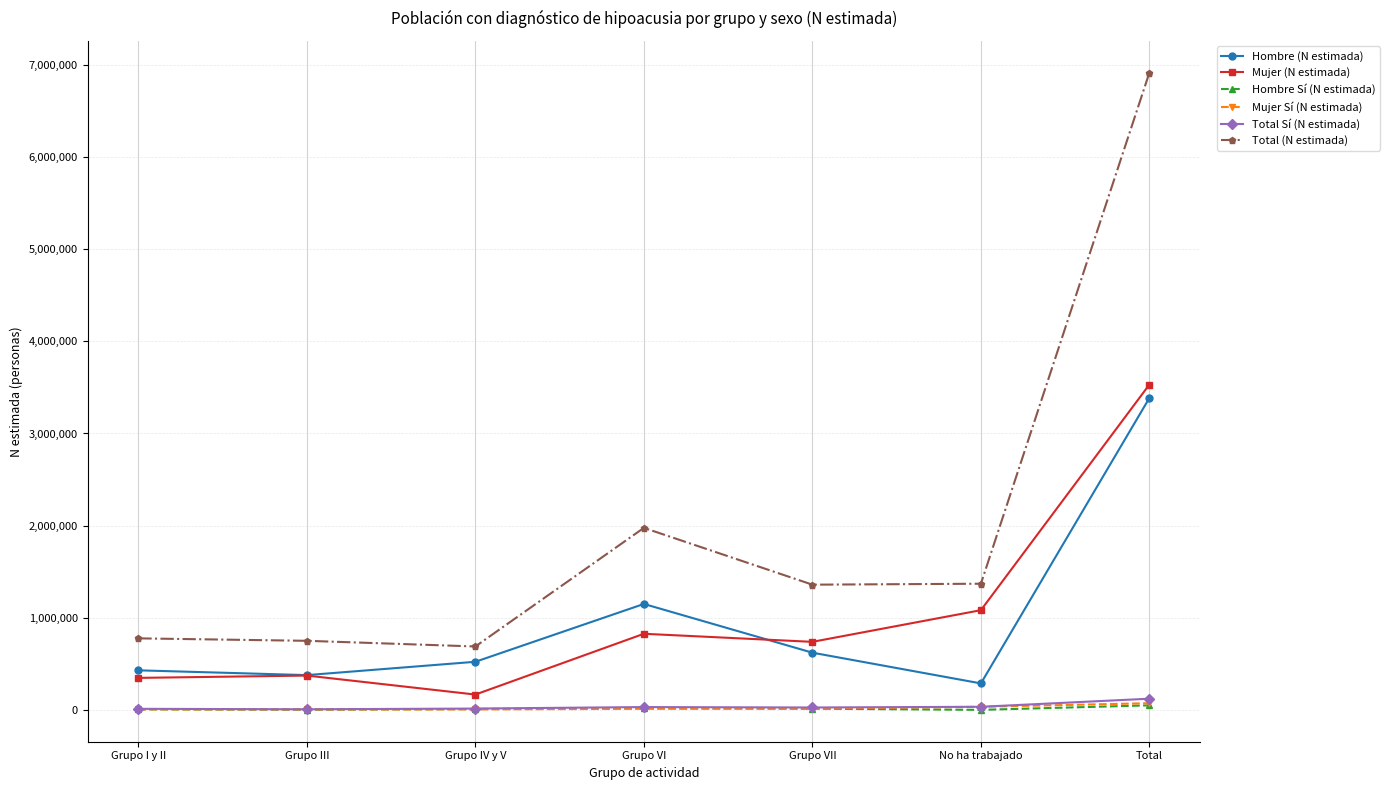

Between Grupo I y II and Grupo VII, which series saw the biggest shift?

Total (N estimada)